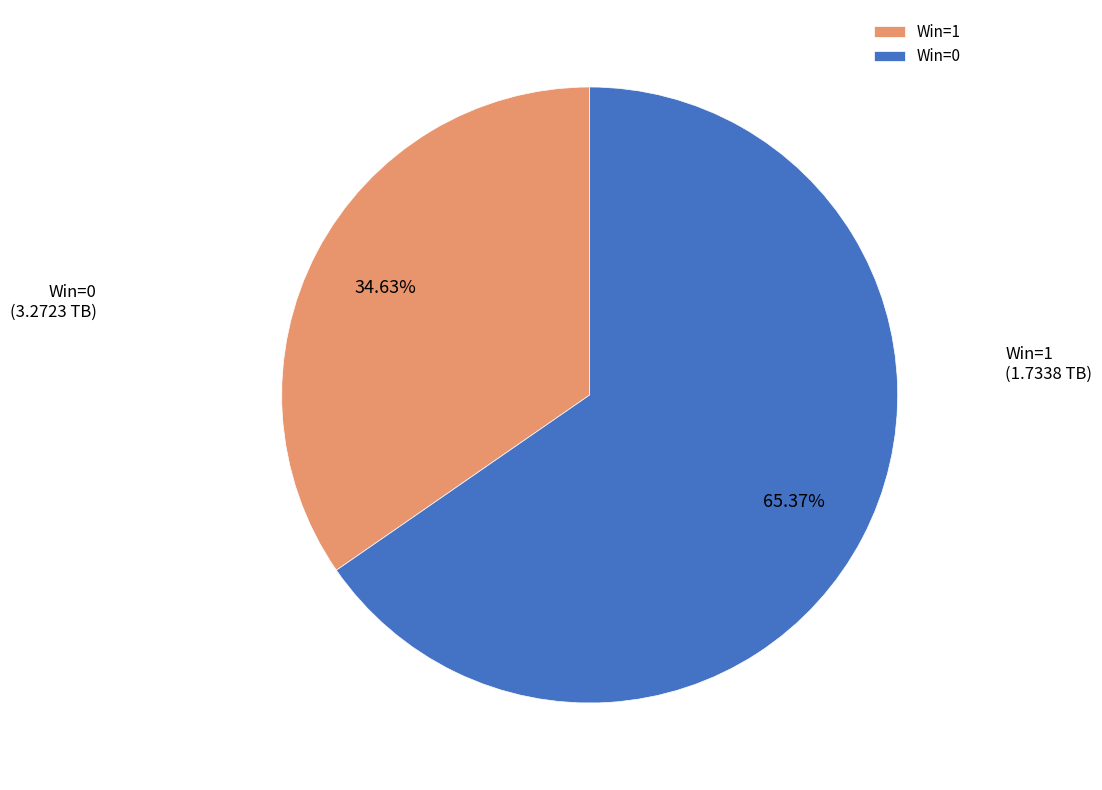

Combined, do Win=0 and Win=1 account for over 50%?

Yes